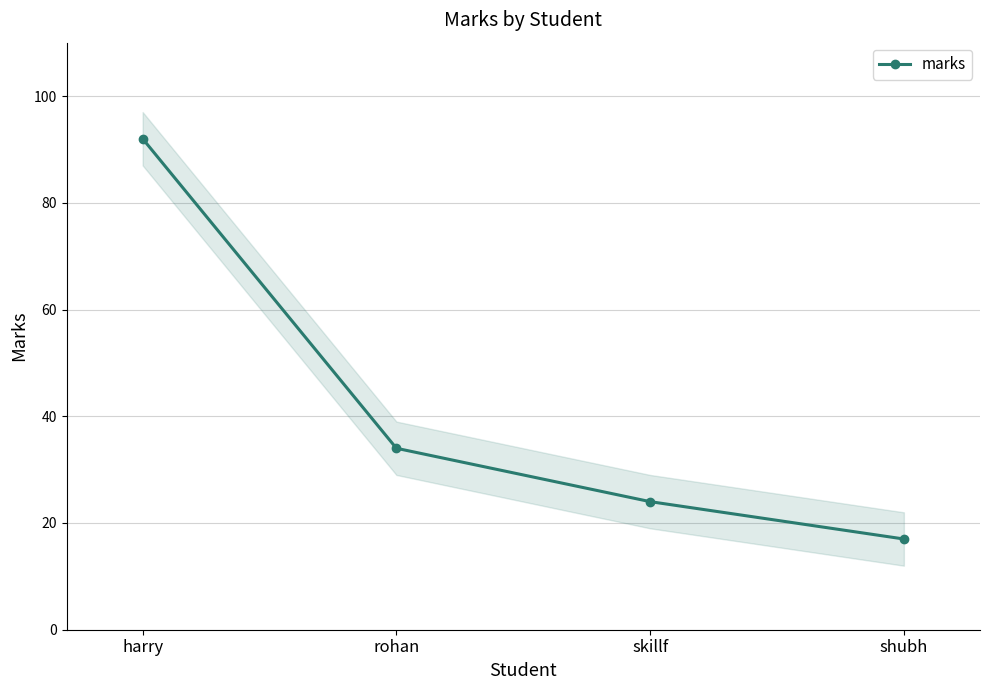

What is the value of the 1st point from the left?

92